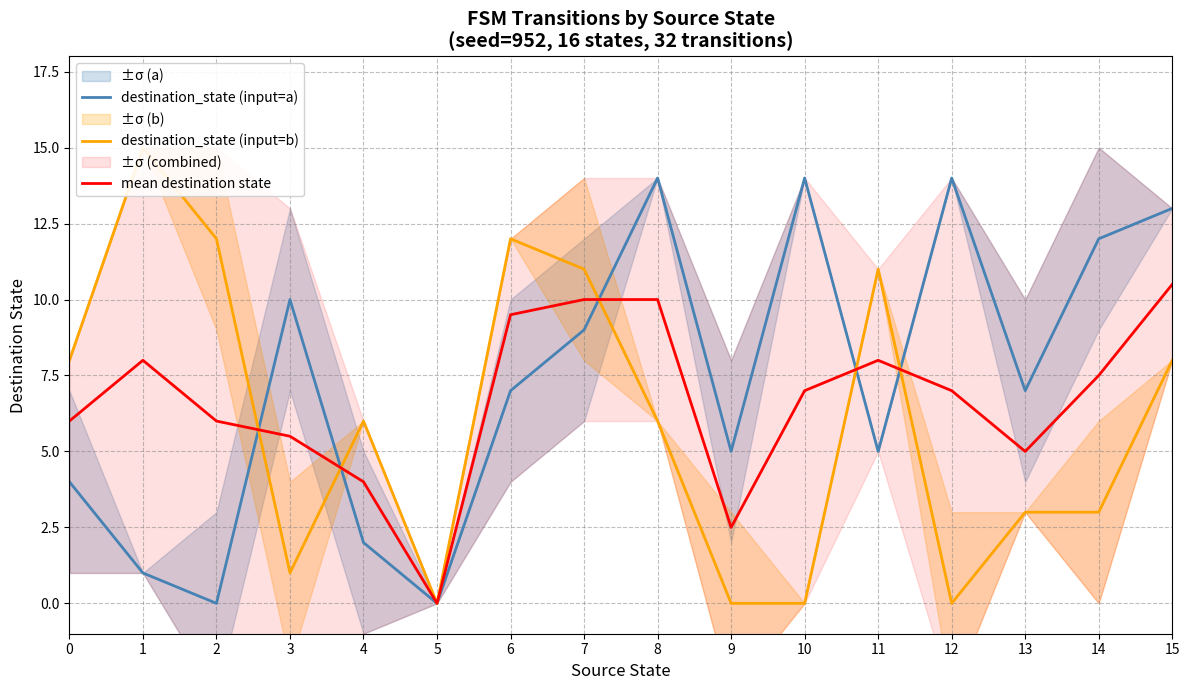

Is it true that destination_state (input=b) equals 3.0 at 14?

True